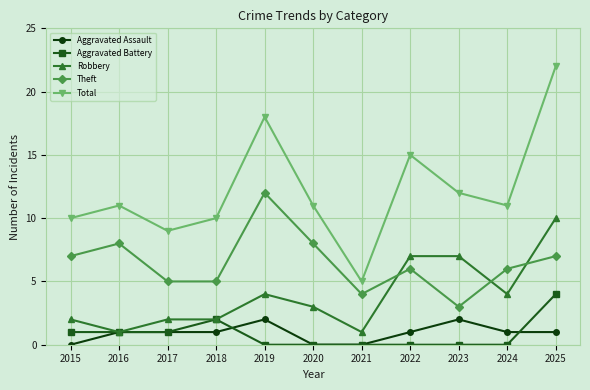

What is the total value across all series at 2015?

20